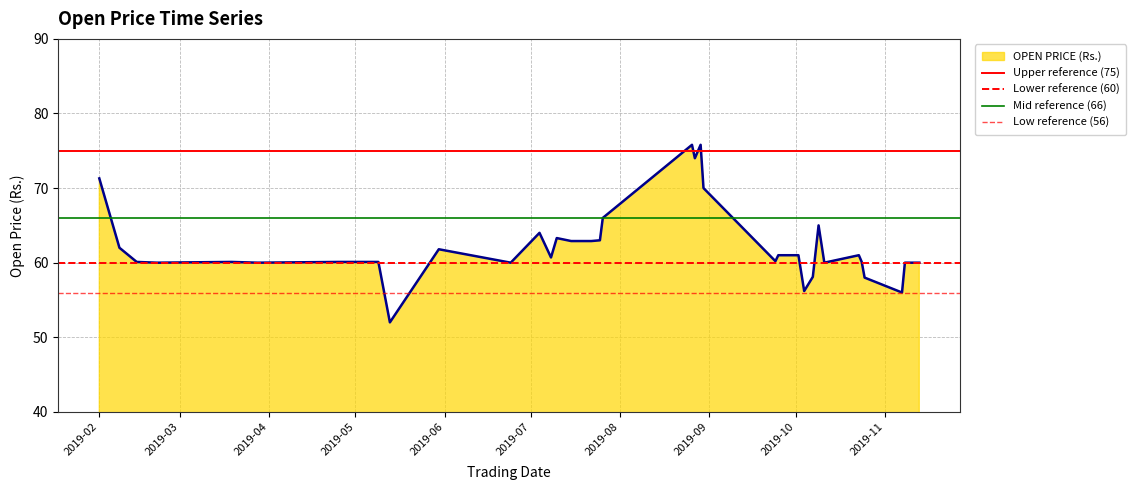

What is the lowest value of the OPEN PRICE (Rs.) series?

52.0